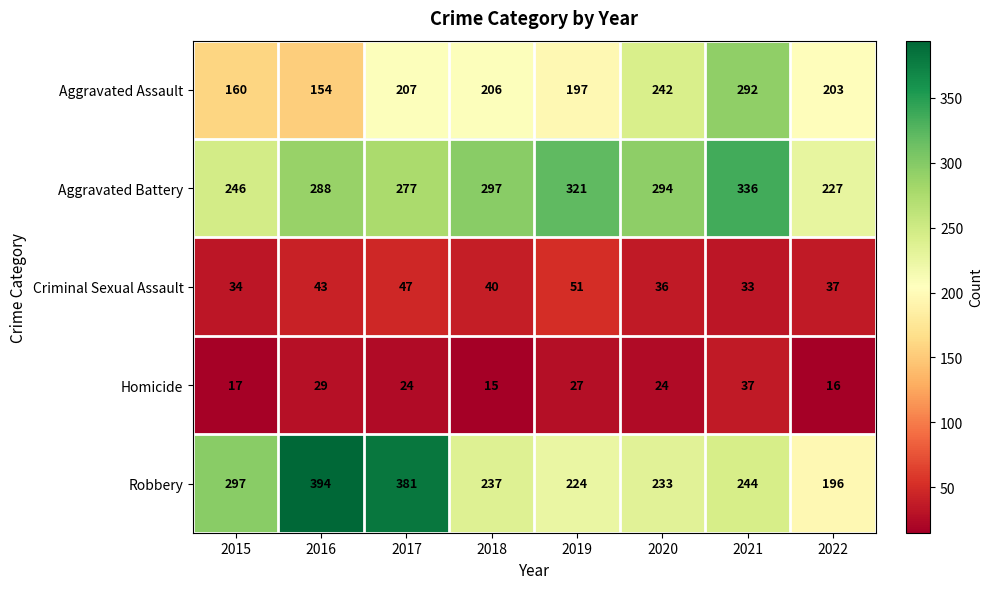

Is it true that Aggravated Battery equals 288 at 2016?

True